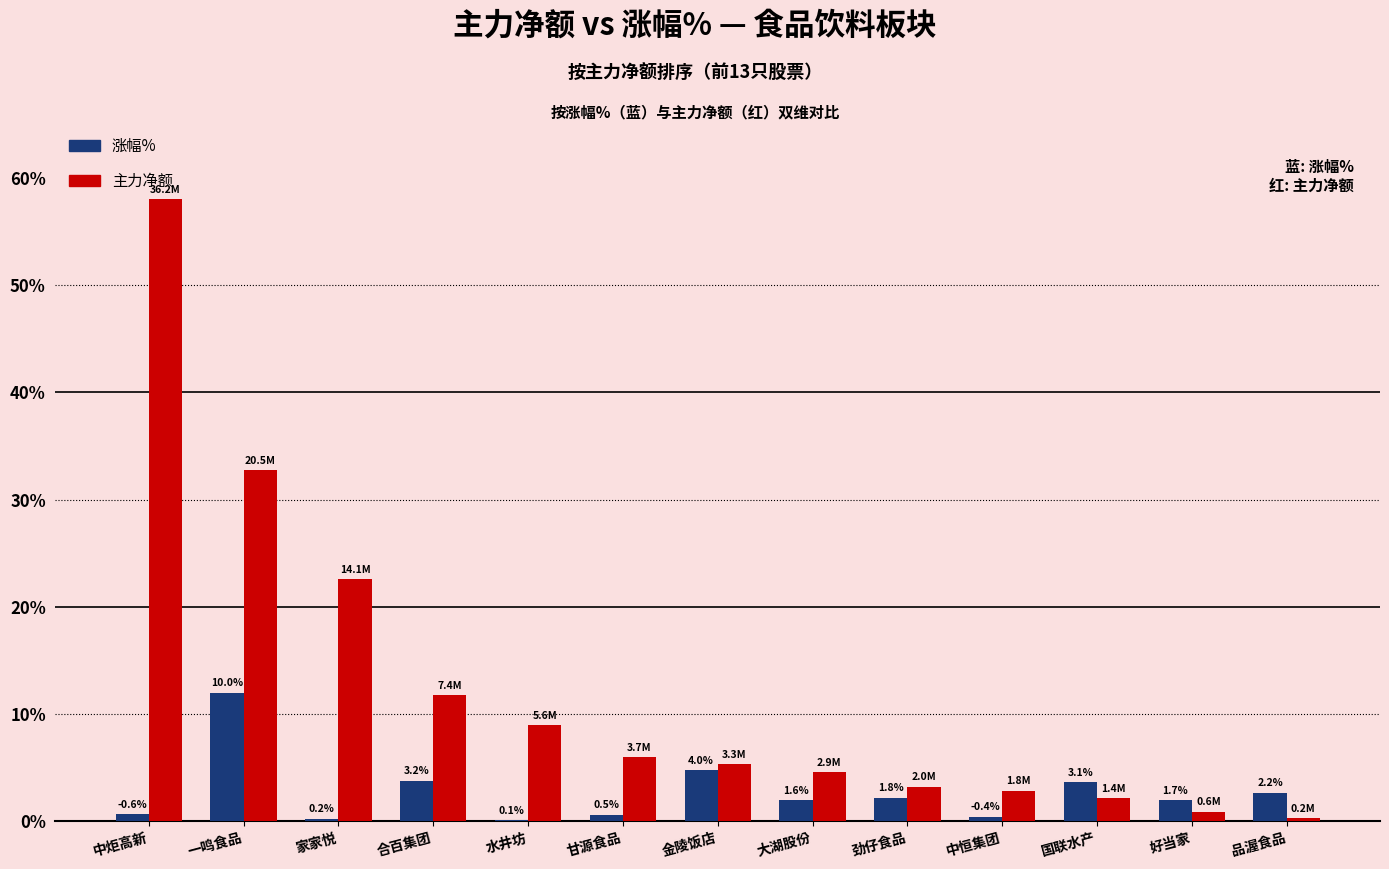

Are the bars horizontal?

No